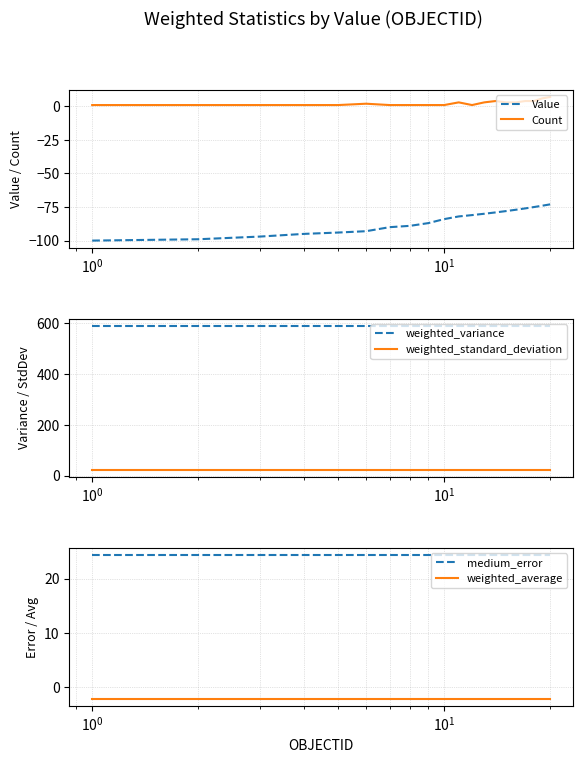

What is the value of the Count point at the 10th from the left?

1.0